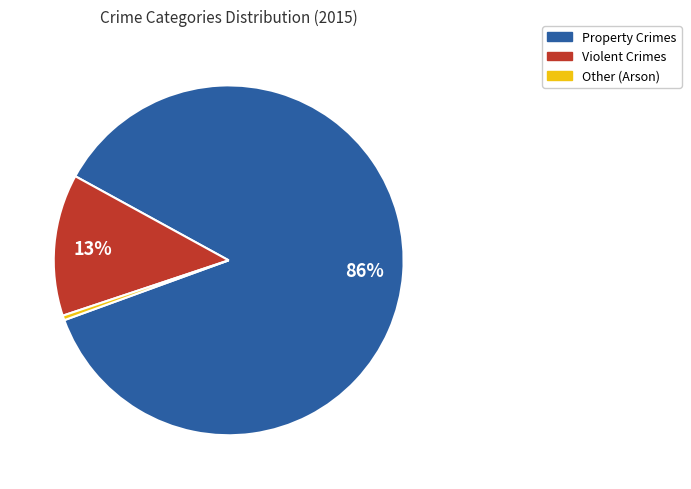

Is there any slice that represents more than half of the pie?

Yes